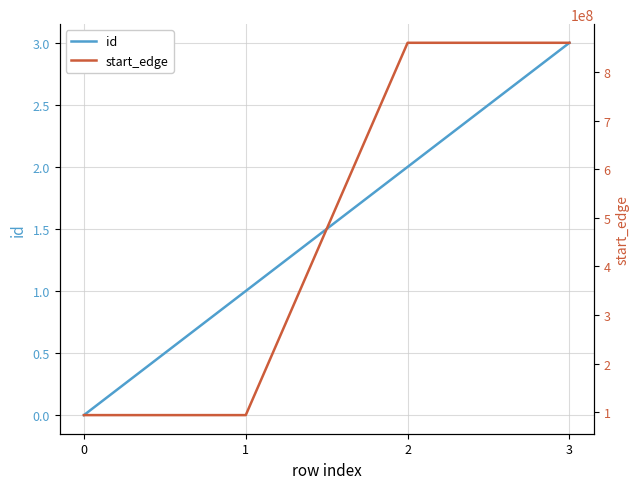

What is the difference between the second highest and second lowest values in the id series?

1